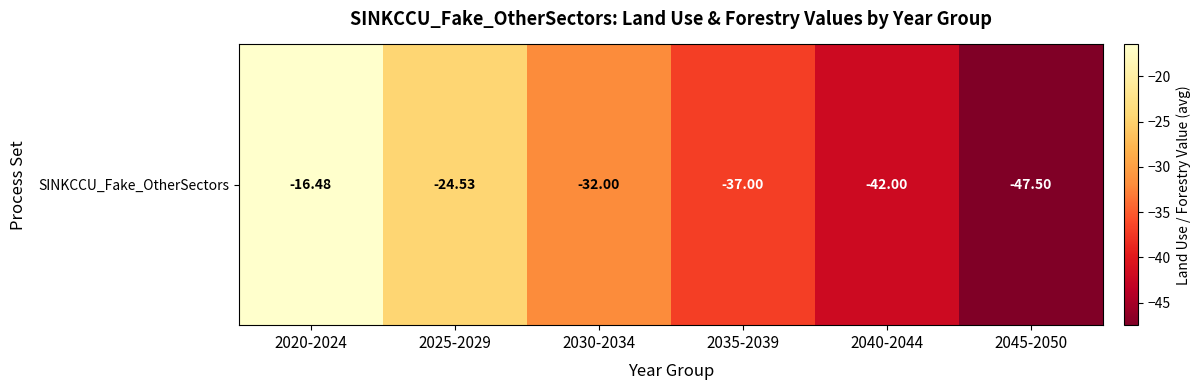

What is the difference between the values at 2040-2044 and 2035-2039?

5.0